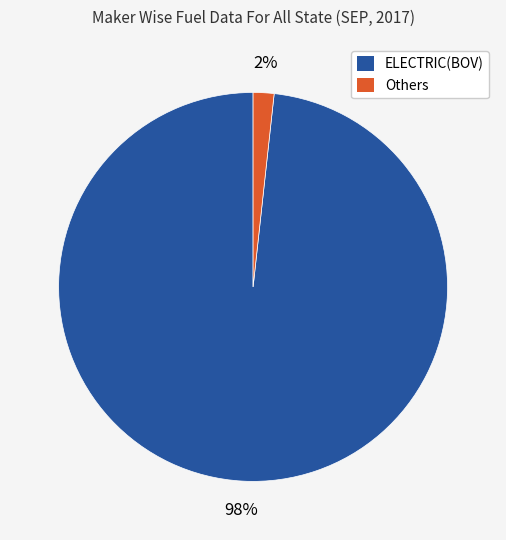

Do Others and ELECTRIC(BOV) together represent more than half of the pie?

Yes